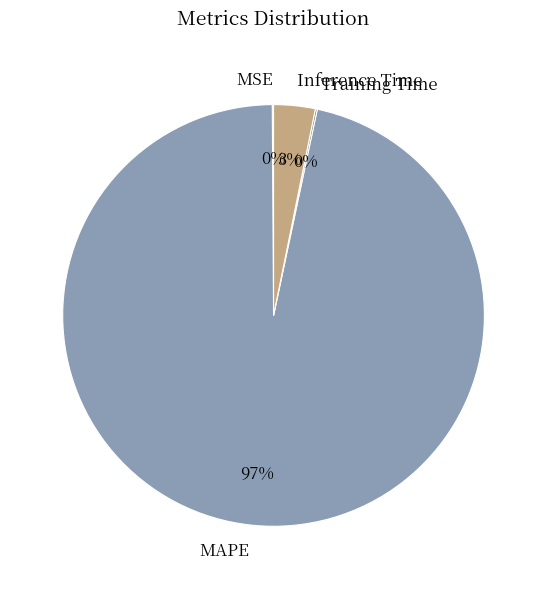

True or false: MAPE accounts for 82% of the total.

False